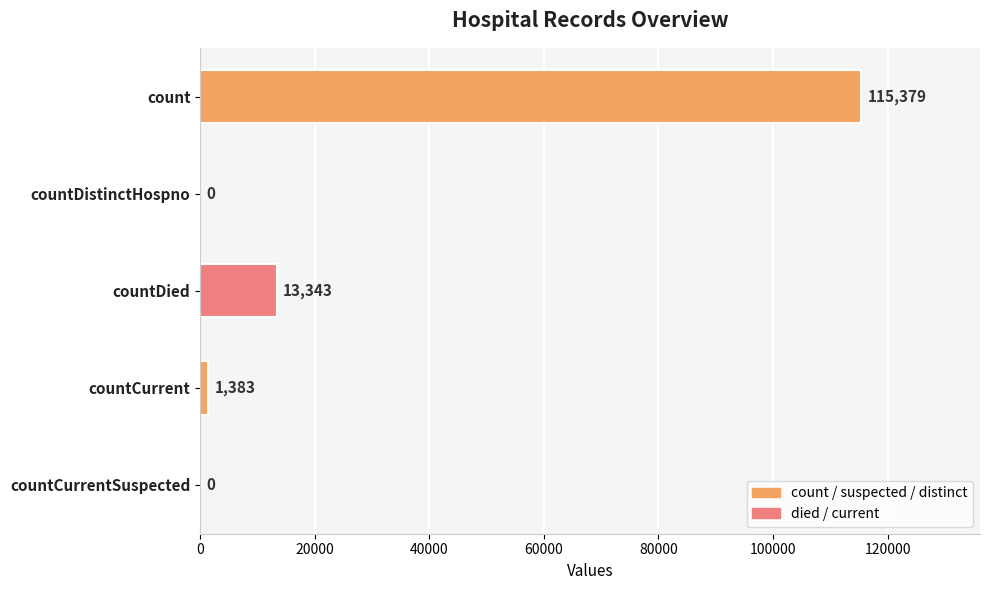

What value does the data have at countDied, to the nearest 10?

13340